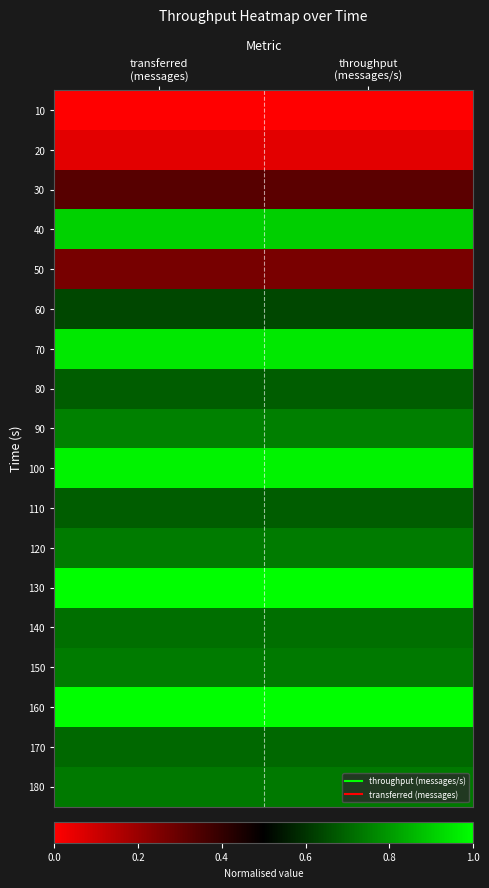

At which category does the chart reach its minimum across all series?

transferred
(messages)